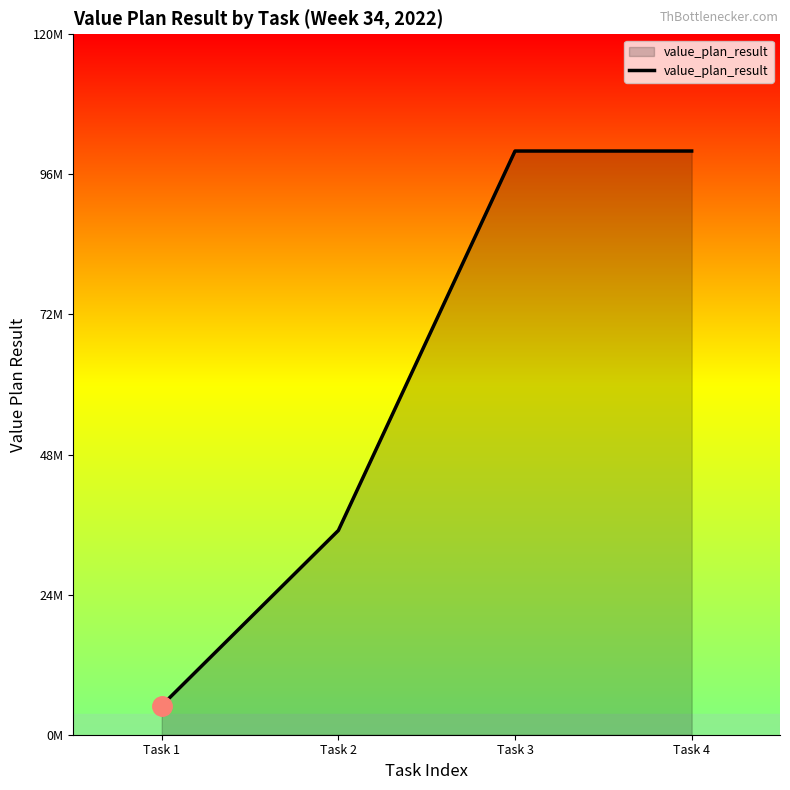

List the labels in order of value, smallest first.

Task 1, Task 2, Task 3, Task 4